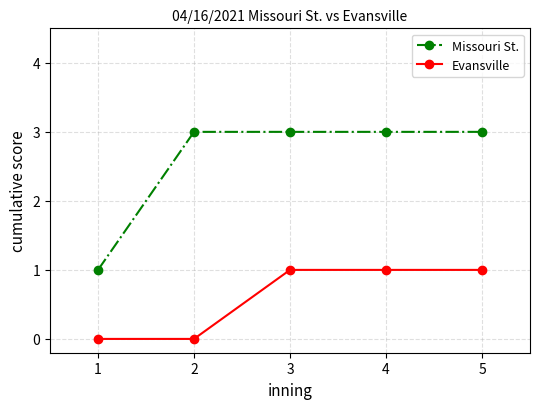

Rank the series at 5 from highest to lowest value.

Missouri St., Evansville